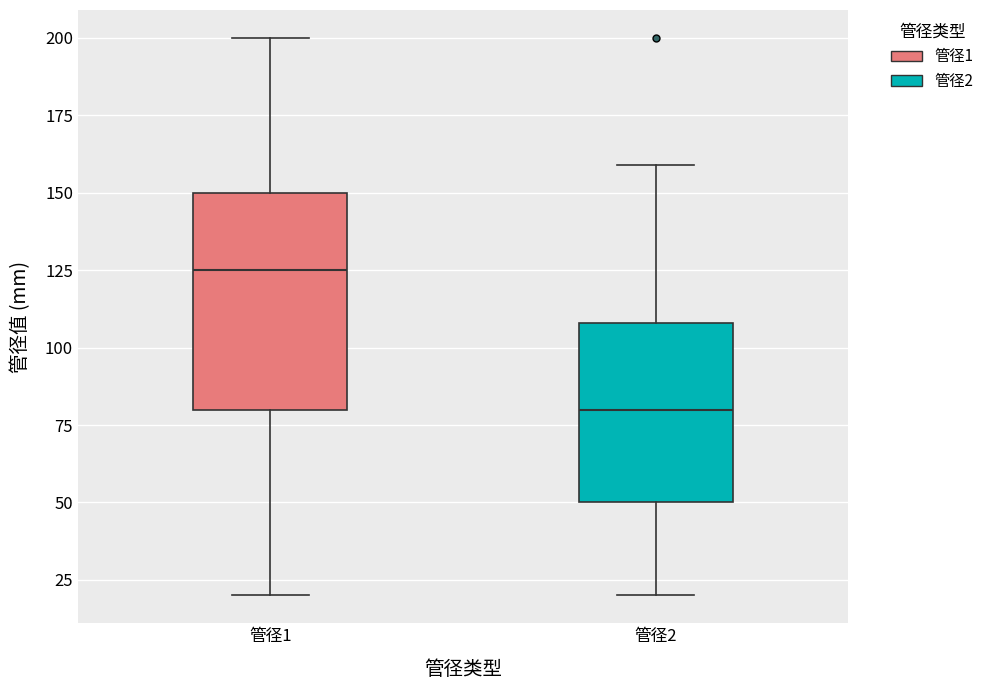

Which box's median line is the lowest?

管径2